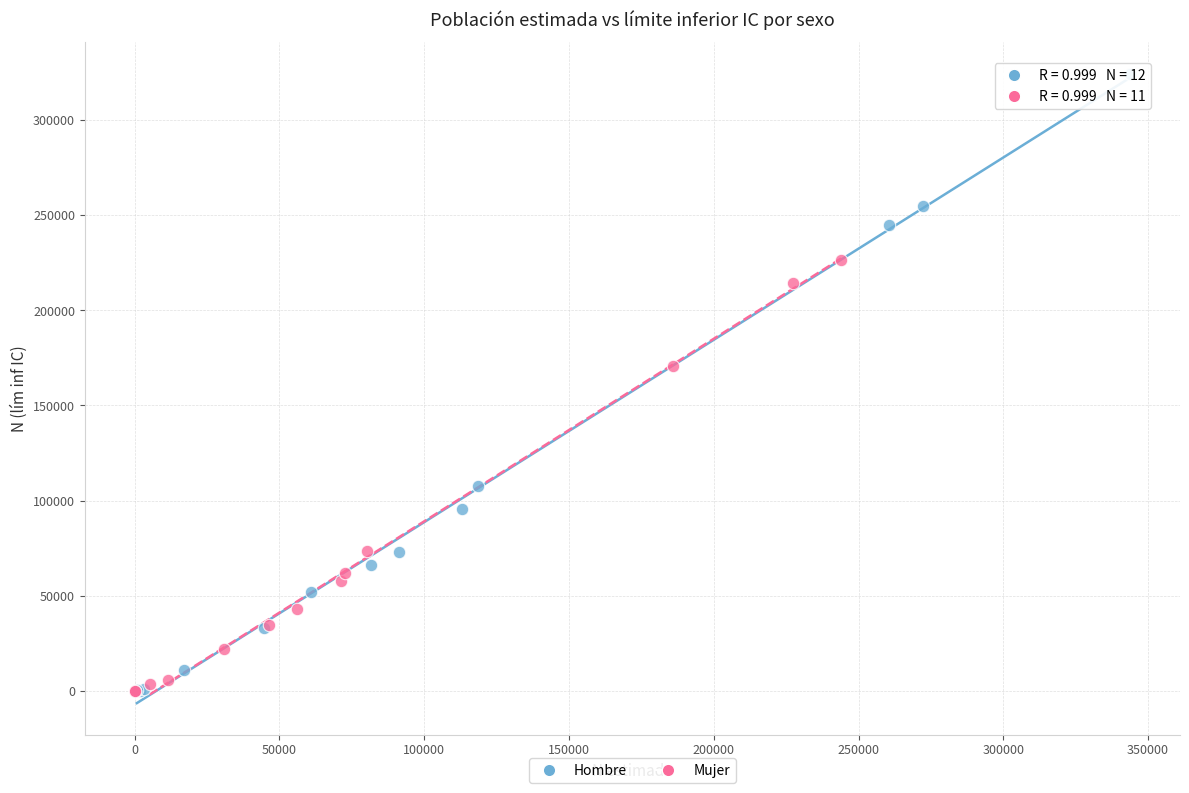

Which series contains the highest Y value?

Hombre